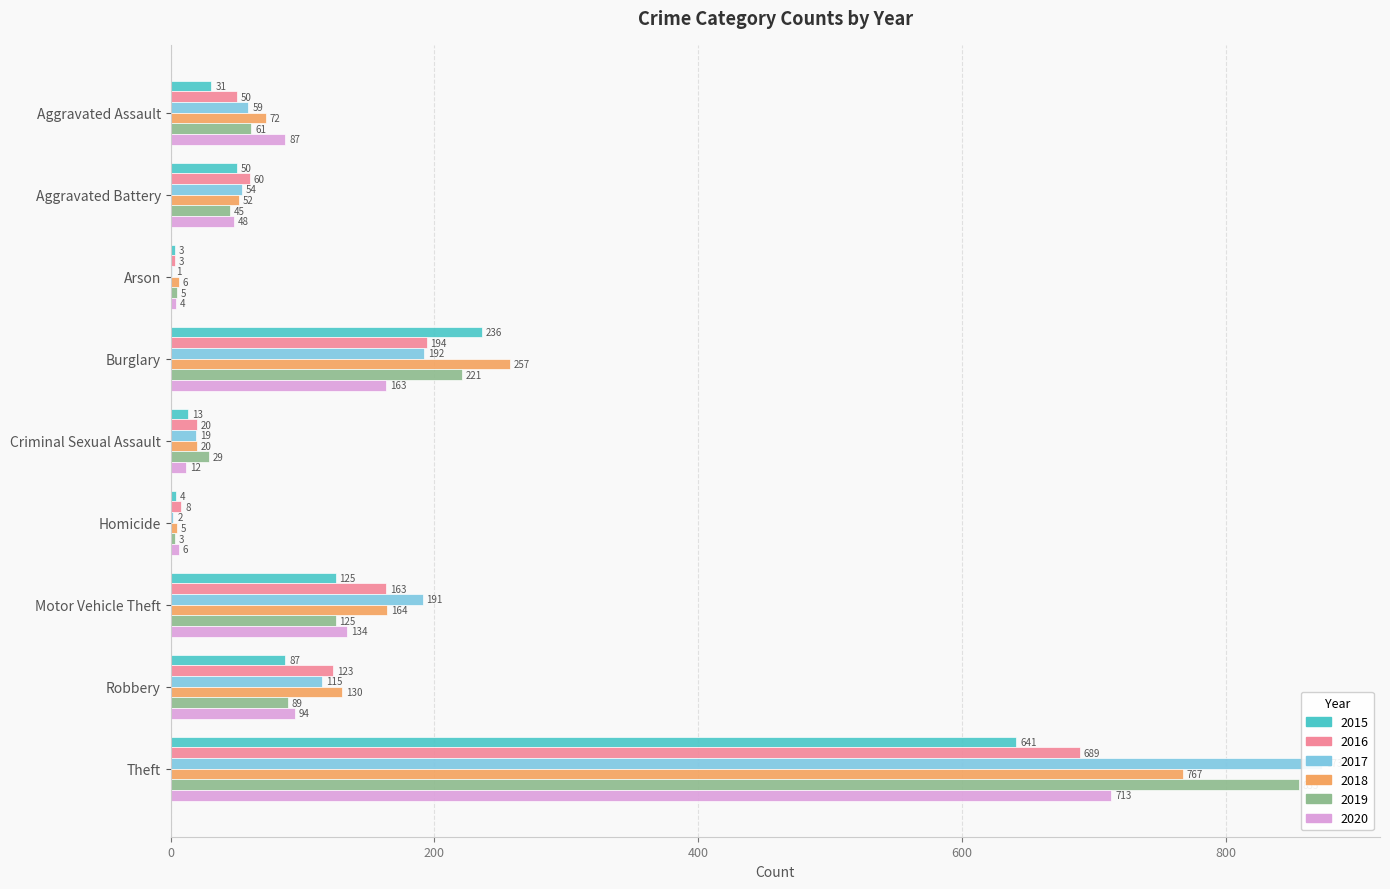

At which label does 2017 first exceed 59?

Burglary